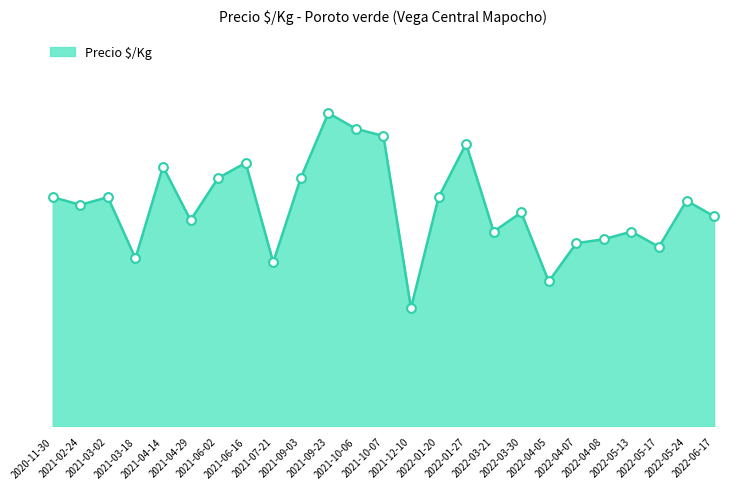

Does the chart have visible grid lines?

No